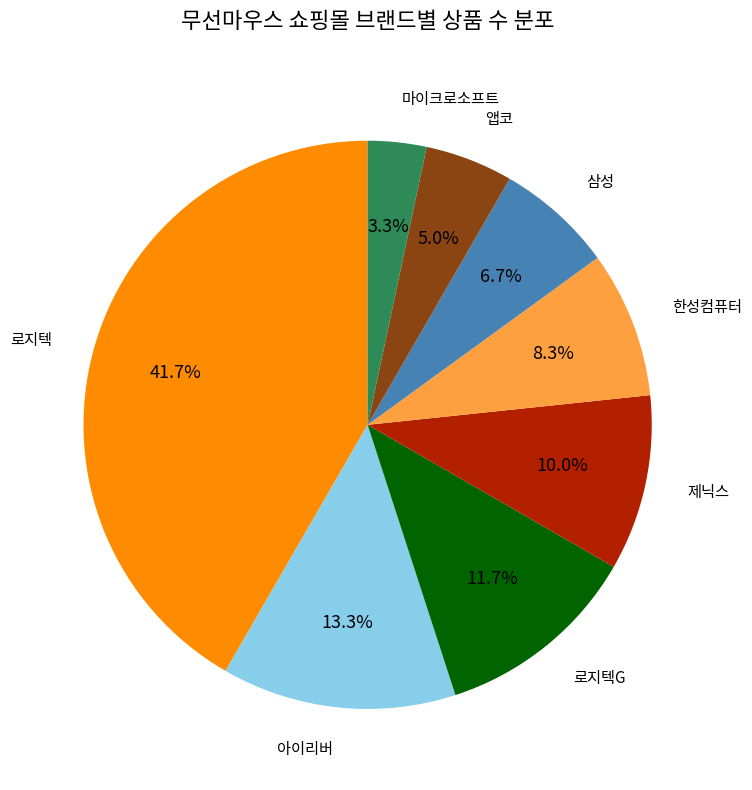

Is there a majority slice in this chart?

No